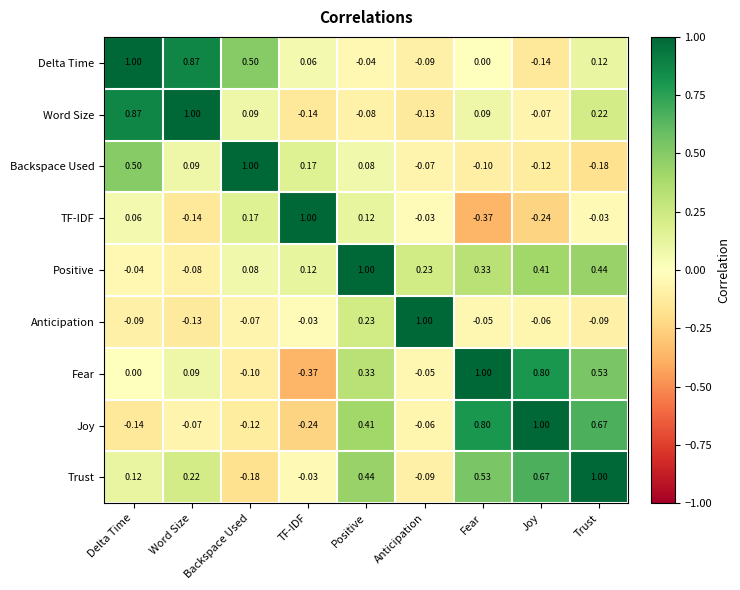

Rank the categories by Fear value from highest to lowest.

Fear, Joy, Trust, Positive, Word Size, Delta Time, Anticipation, Backspace Used, TF-IDF